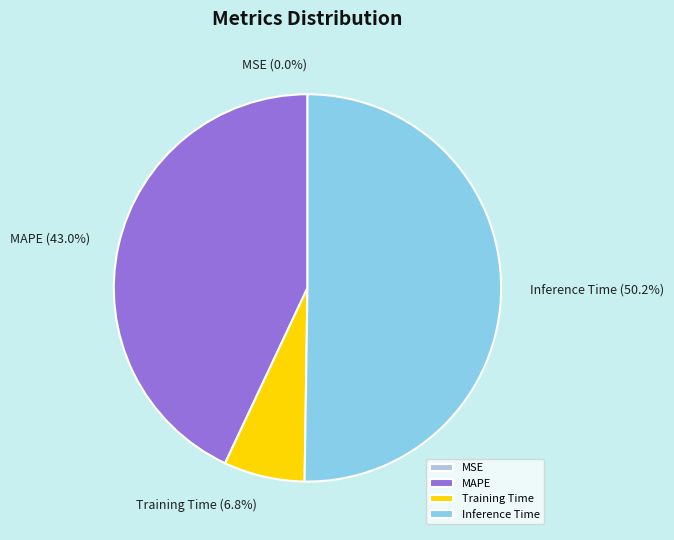

To the nearest percent, what percentage of the pie is Inference Time?

50%